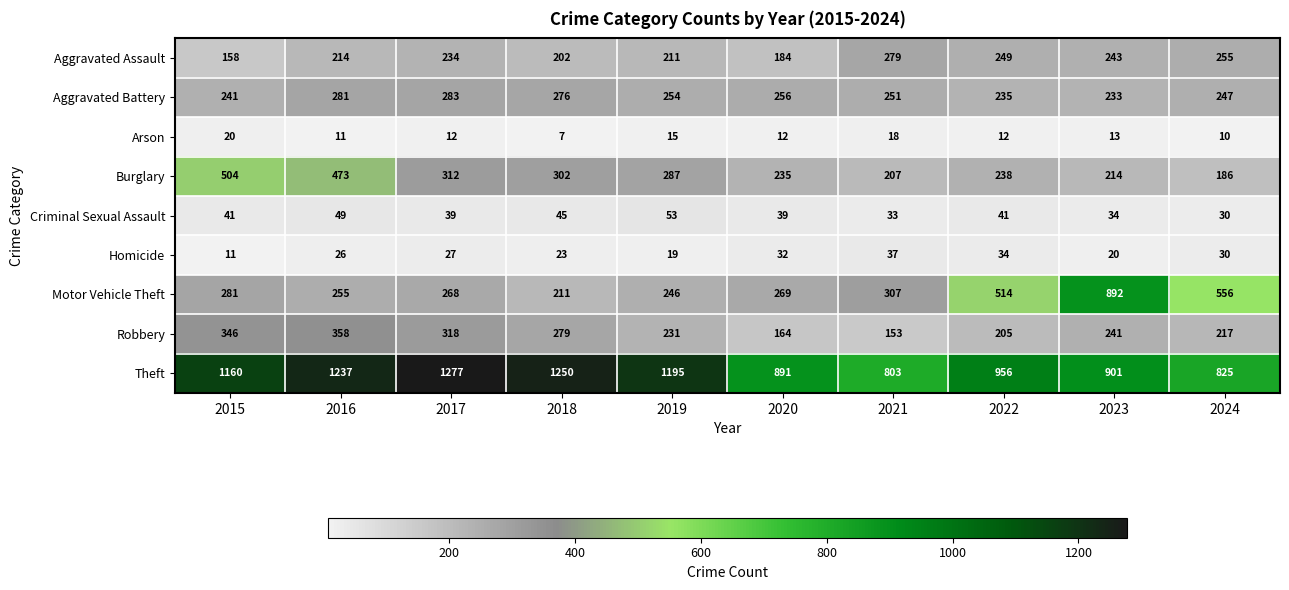

At 2019, list the series in order from largest to smallest.

Theft, Burglary, Aggravated Battery, Motor Vehicle Theft, Robbery, Aggravated Assault, Criminal Sexual Assault, Homicide, Arson